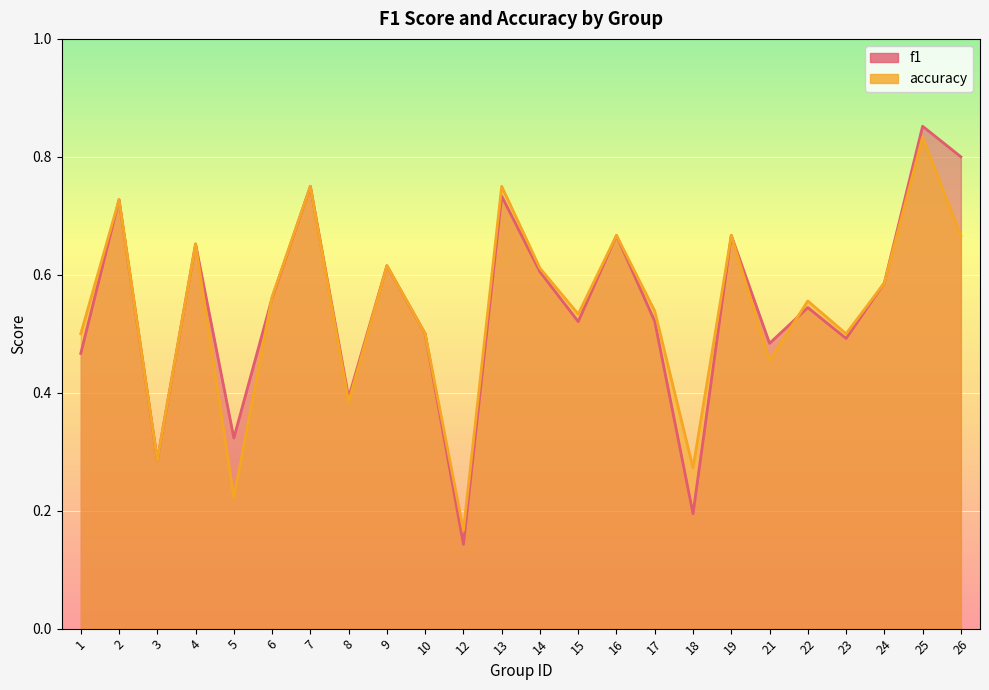

Where is the first local maximum for f1?

2